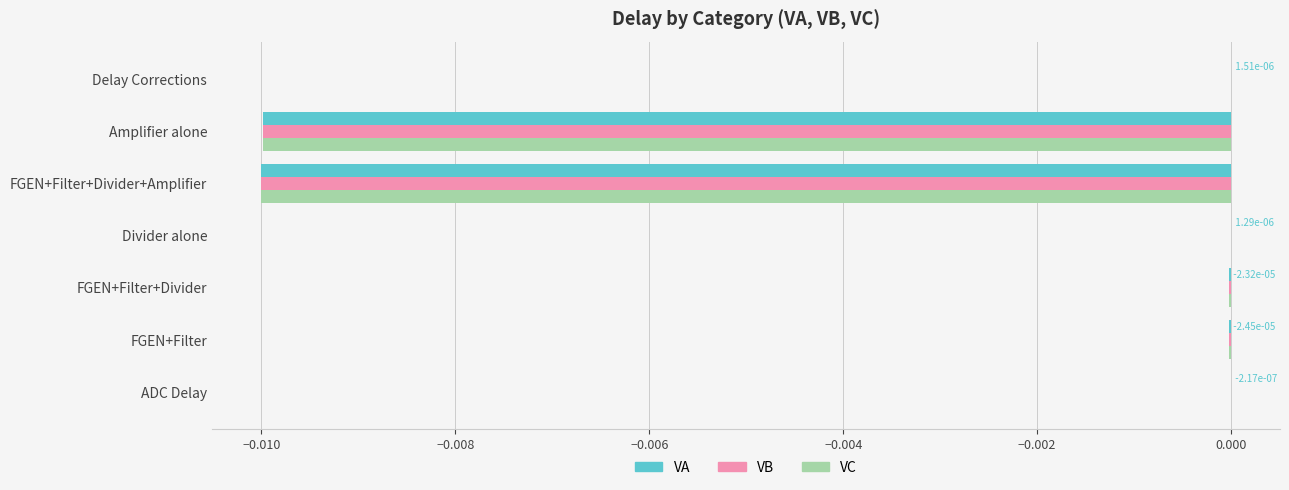

Is the value of VC at Delay Corrections greater than the value of VB at Amplifier alone?

Yes